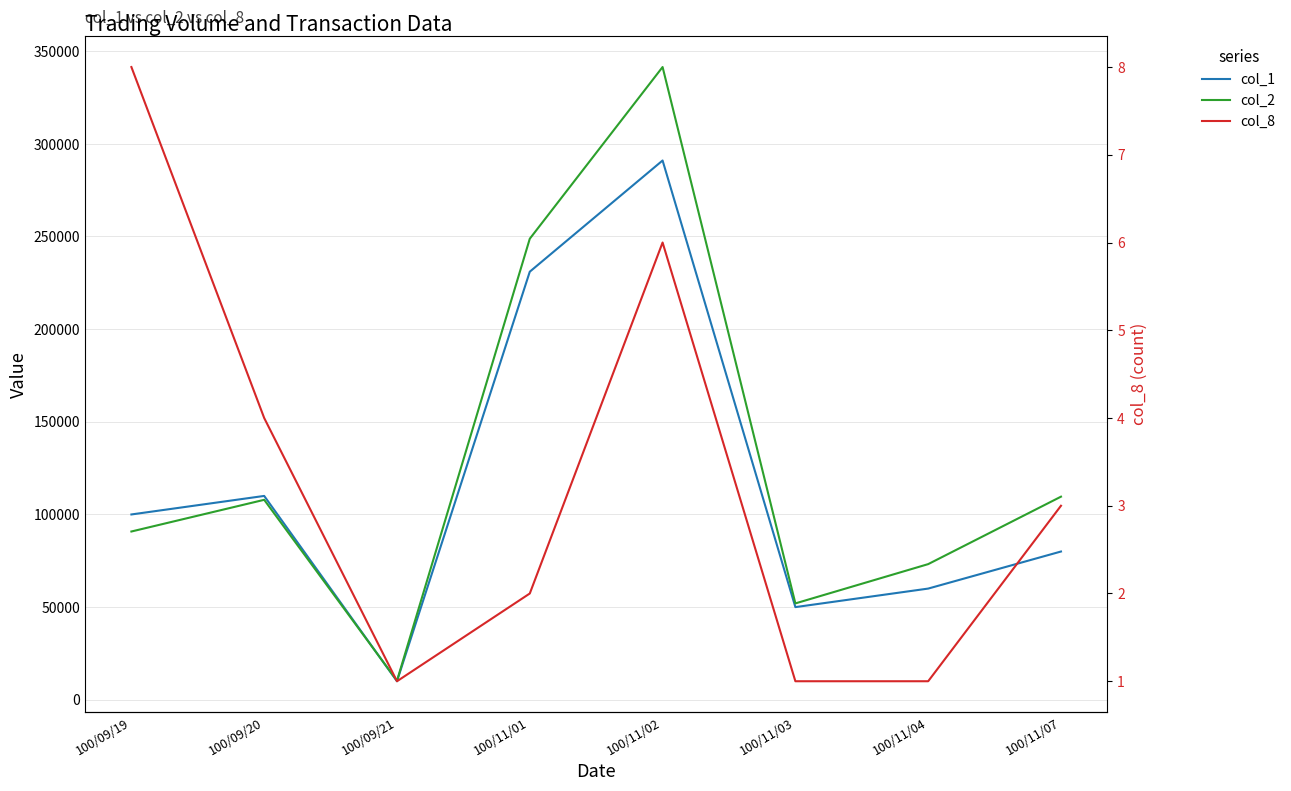

What are all the series names shown in the legend?

col_1, col_2, col_8